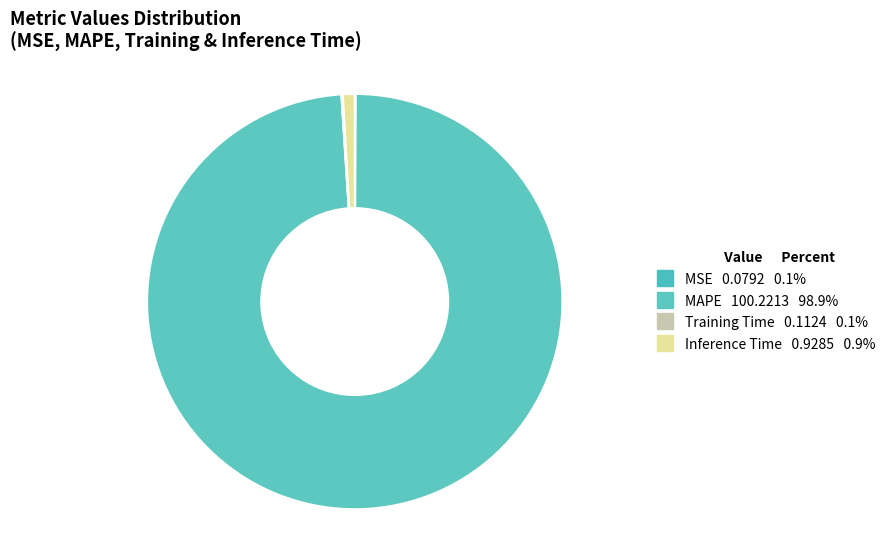

To the nearest percent, what is the difference between the MSE and Inference Time slice percentages?

1%